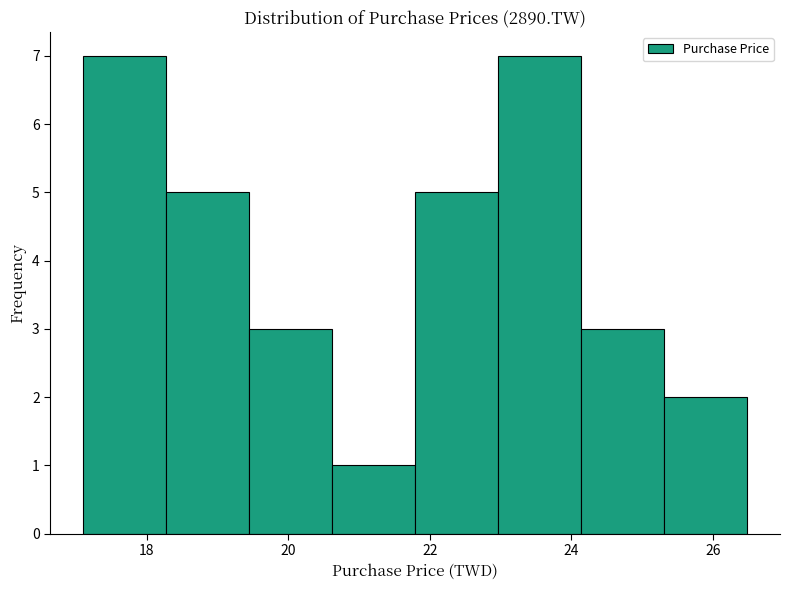

Reading left to right, transcribe this chart: for each bar, give the range it covers on the x-axis and its height. Neither the bar edges nor the heights are printed on the chart, so give them approximately, as read against the axes.

17.2 to 18.2: 7
18.2 to 19.4: 5
19.4 to 20.6: 3
20.6 to 21.8: 1
21.8 to 23.0: 5
23.0 to 24.2: 7
24.2 to 25.4: 3
25.4 to 26.4: 2